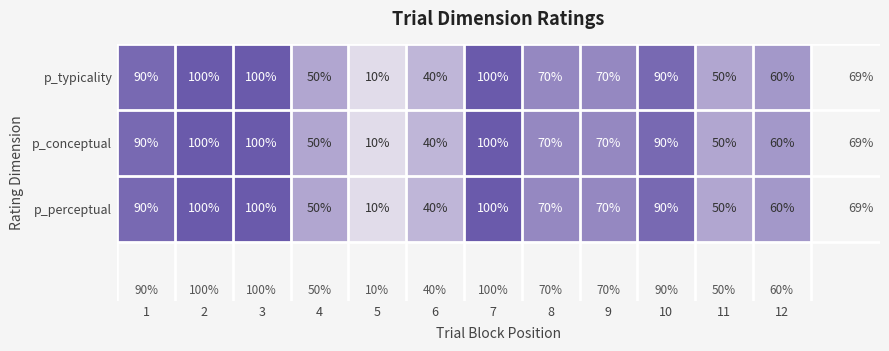

How many p_perceptual values are between 50 and 100?

10